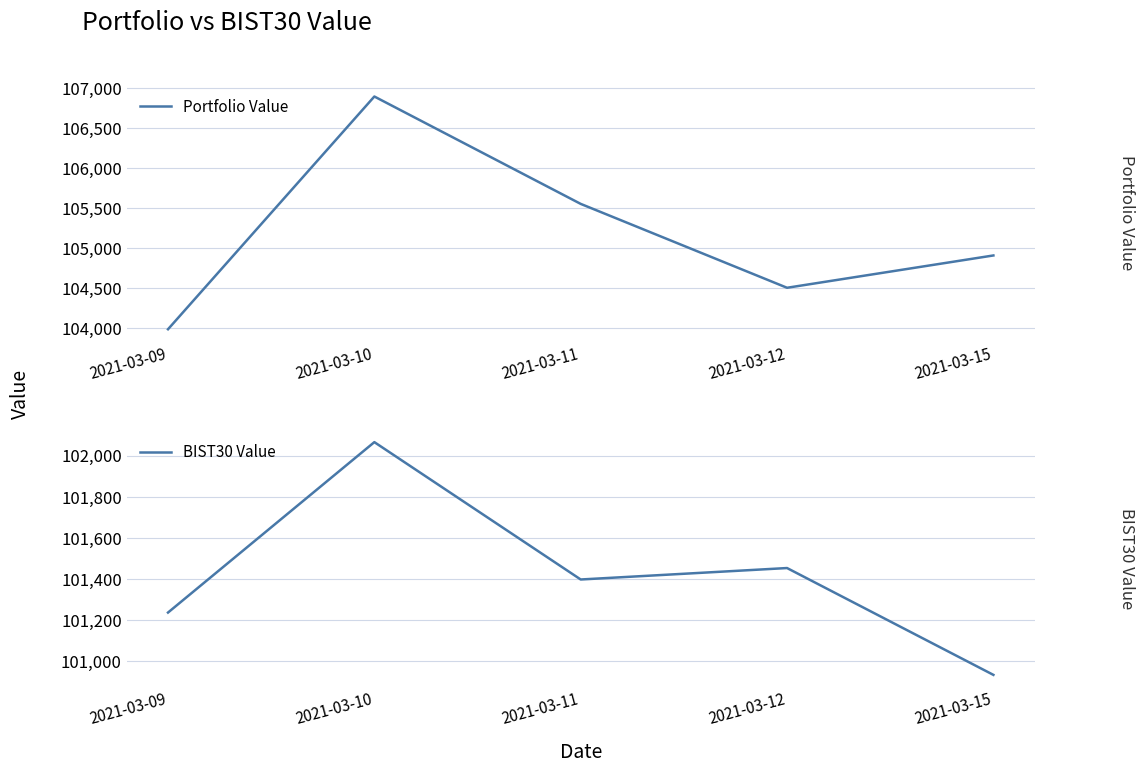

At which label does BIST30 Value reach its minimum?

2021-03-15